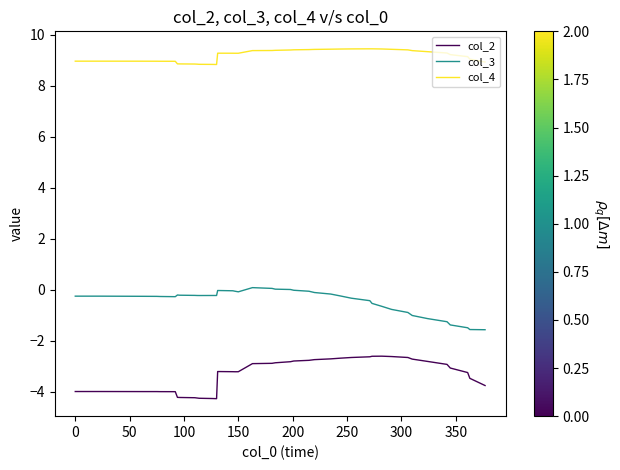

True or false: col_4 and col_2 intersect in this chart.

False